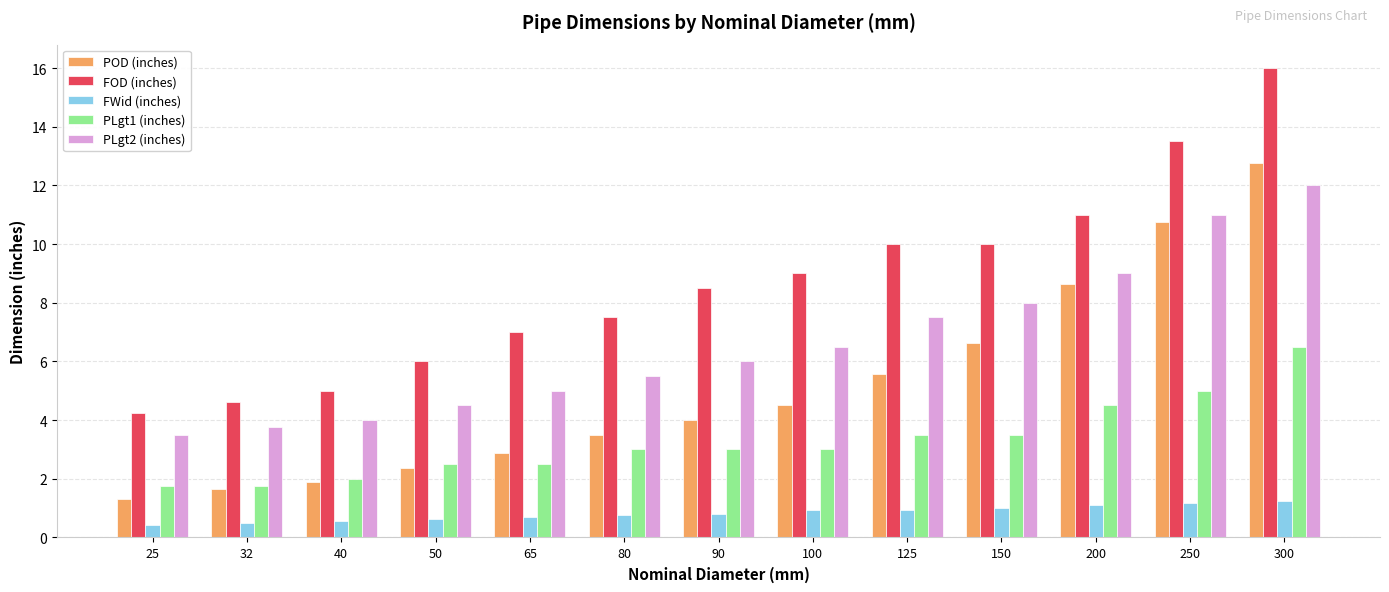

List the series in order of their overall mean, lowest first.

FWid (inches), PLgt1 (inches), POD (inches), PLgt2 (inches), FOD (inches)